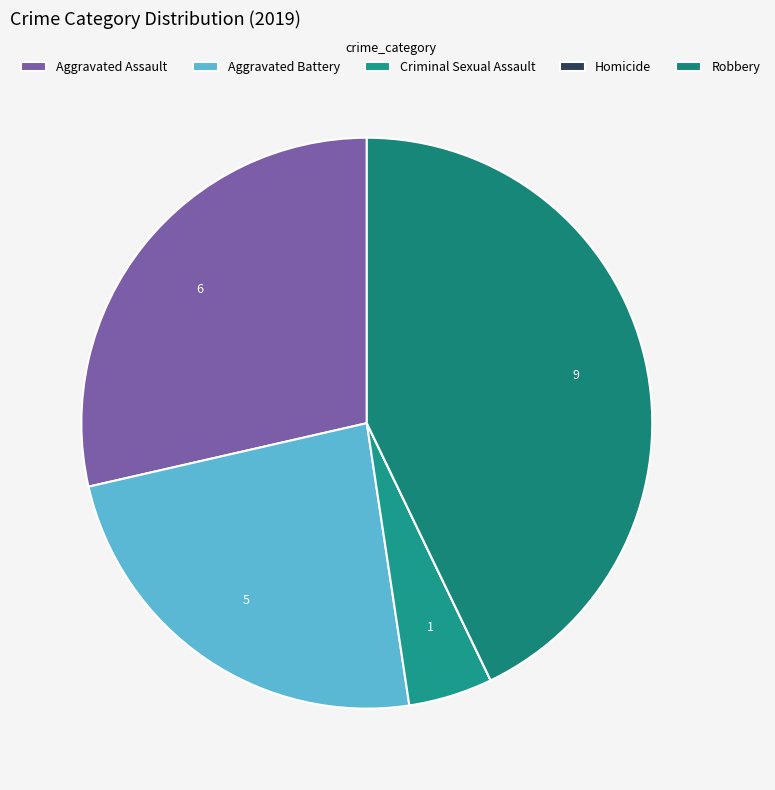

How many slices are in this pie chart?

5